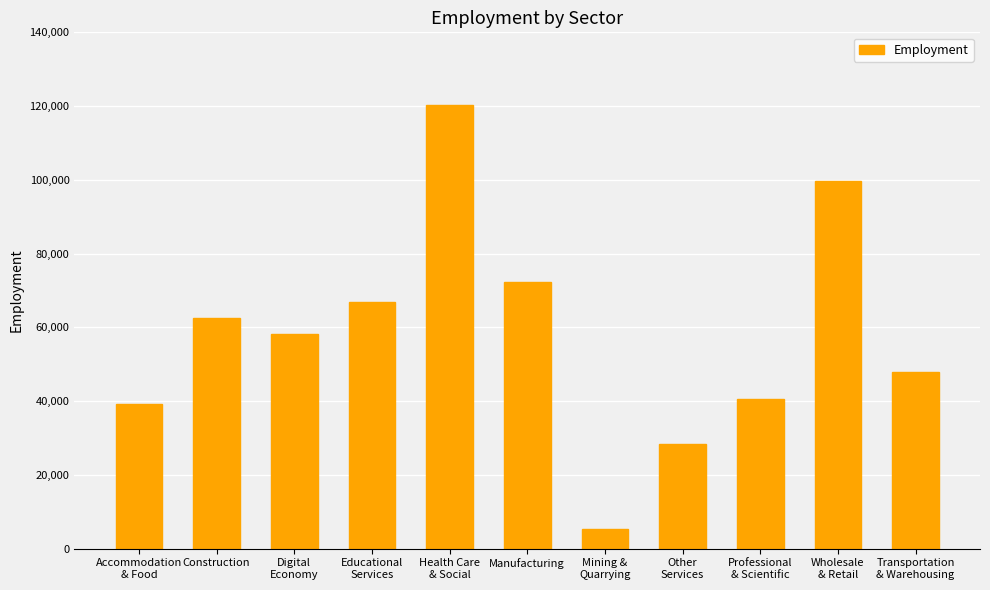

How many distinct data groups are displayed?

1